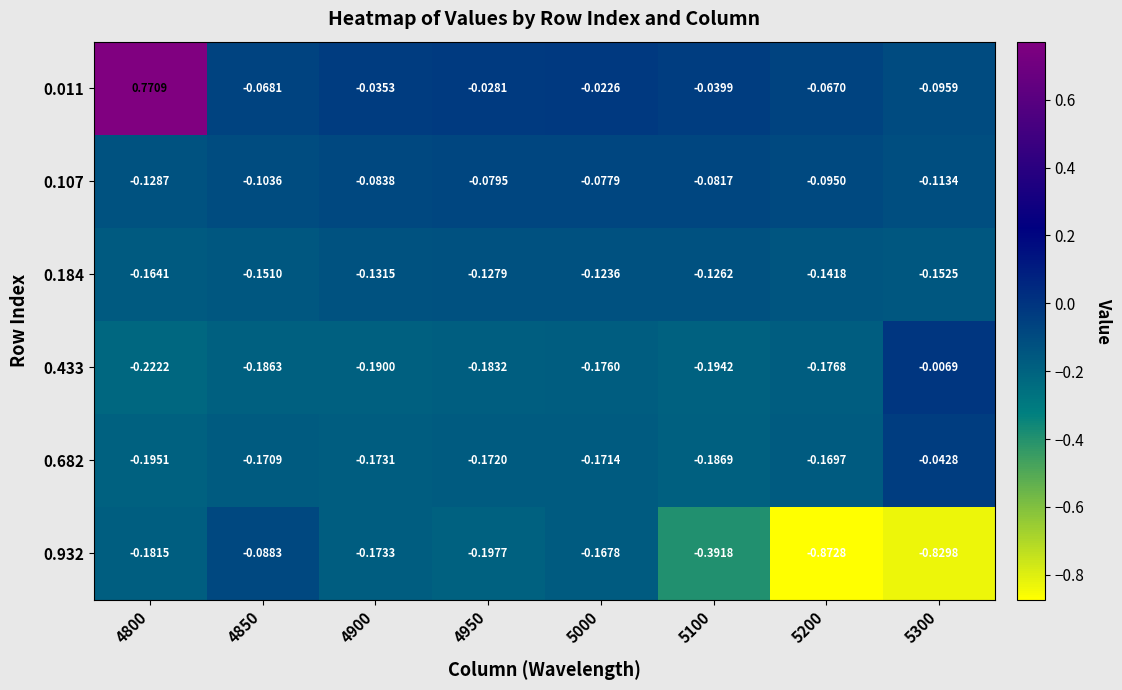

Is the value of 0.107 at 5300 greater than the value of 0.932 at 5000?

Yes